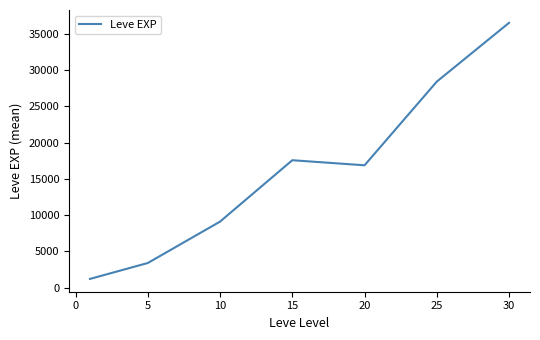

What is the difference between the second highest and second lowest values?

24988.3